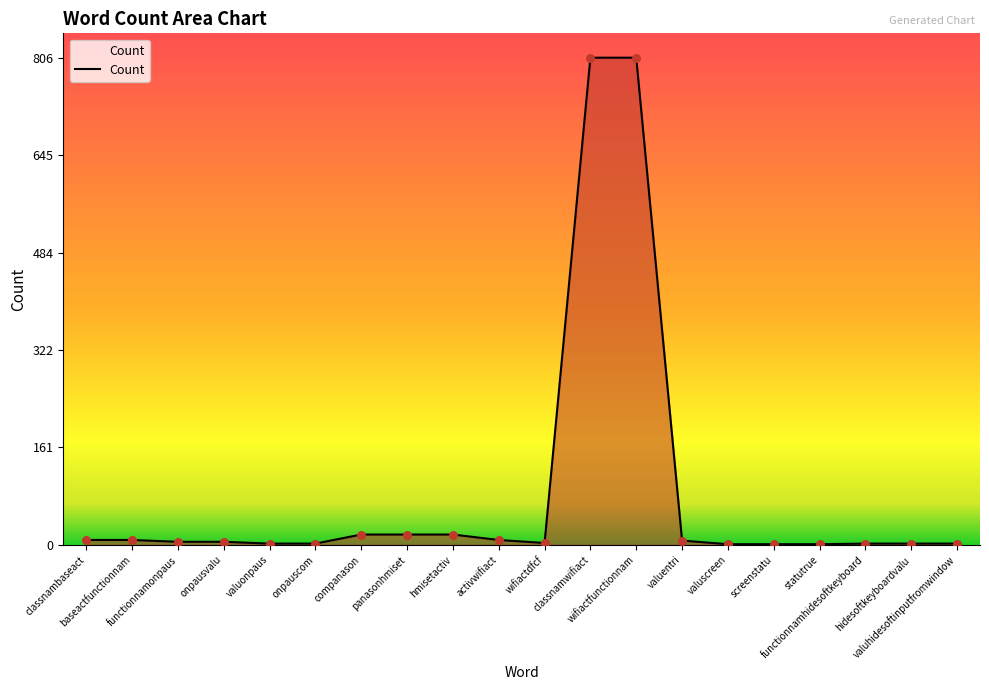

Which has a higher value, onpauscom or wifiactfunctionnam?

wifiactfunctionnam